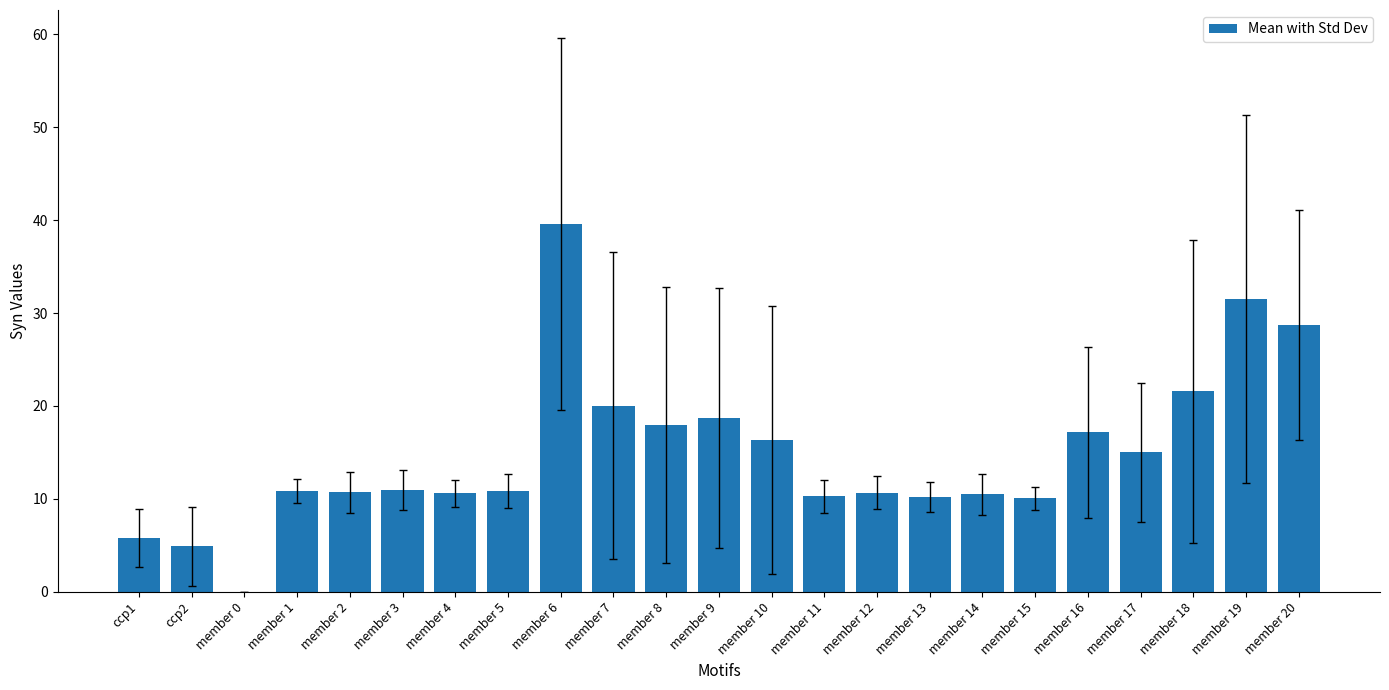

What is the change in value from member 3 to member 7?

+9.1